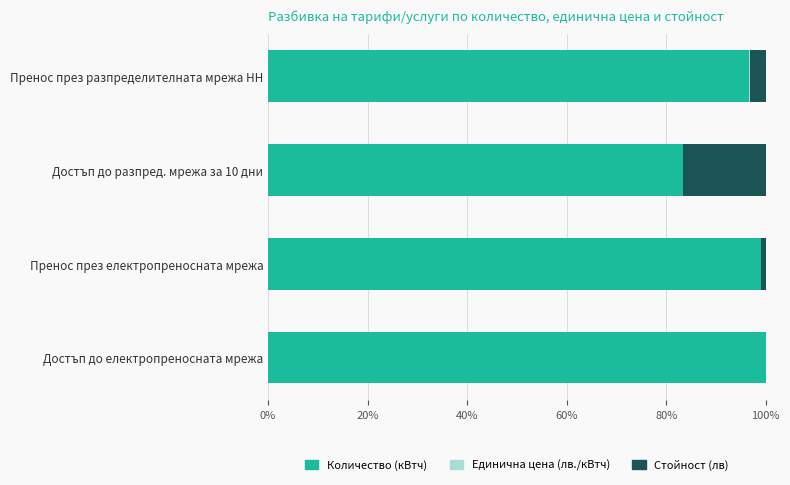

Is it true that Количество (кВтч) equals 96.7 at Пренос през разпределителната мрежа НН?

True